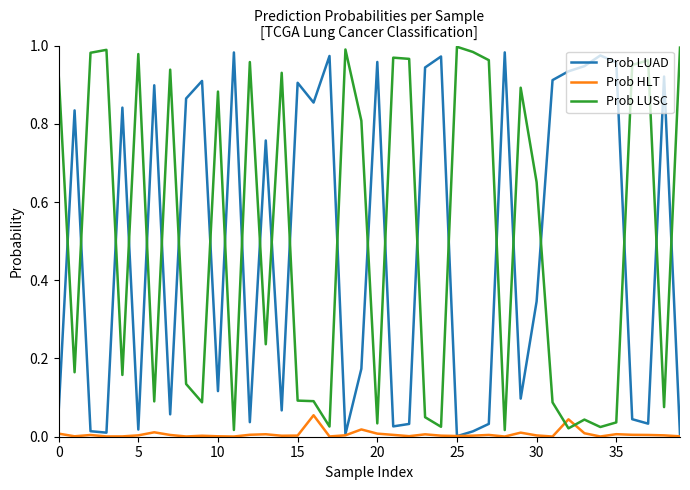

After their last crossing, which series has the higher values: Prob LUAD or Prob LUSC?

Prob LUSC